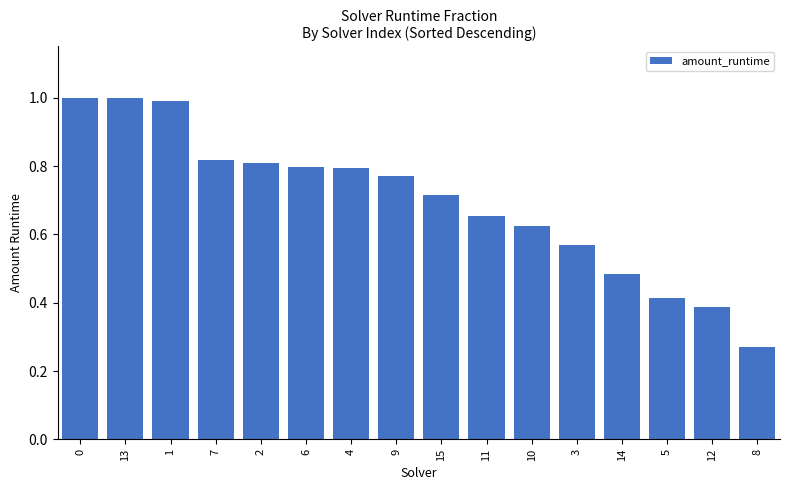

What is the sum of all values?

11.1